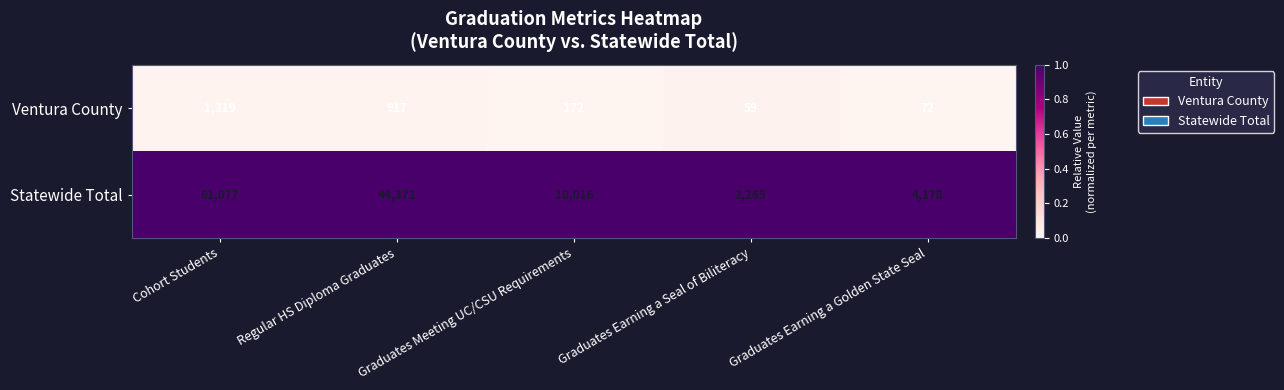

True or false: Ventura County has a value of 172 at Graduates Meeting UC/CSU Requirements.

True